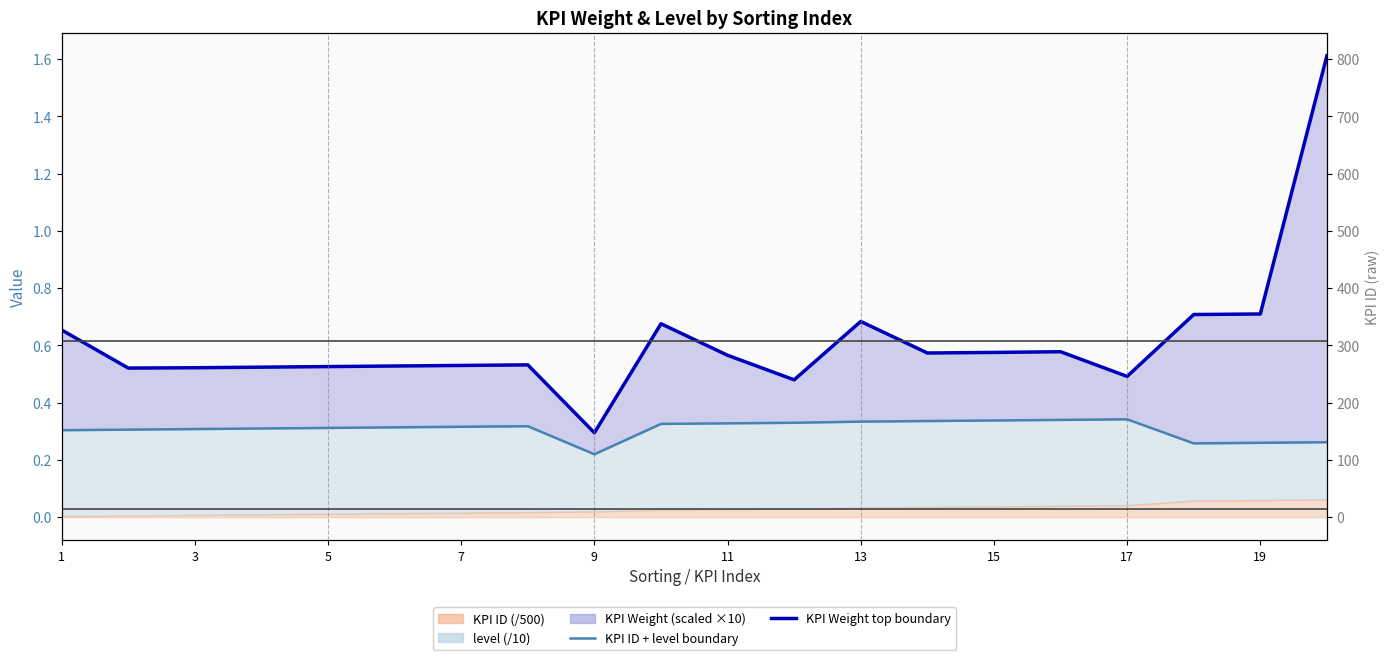

How many KPI ID + level boundary values are between 0 and 1?

20